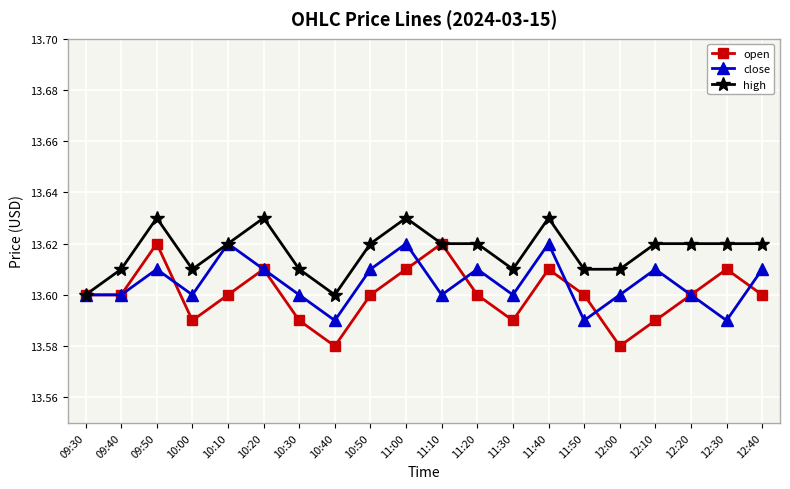

How many interior local peaks does the open series have?

5